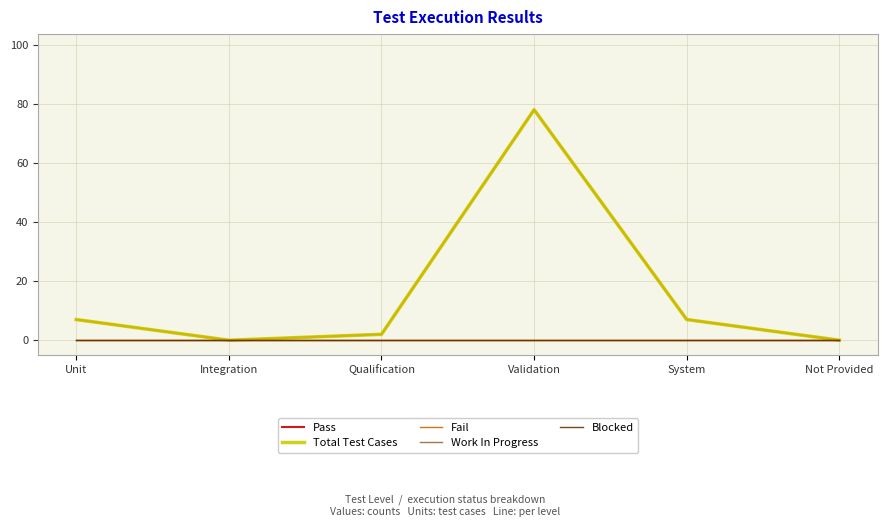

Does the chart display data point markers on the line(s)?

No